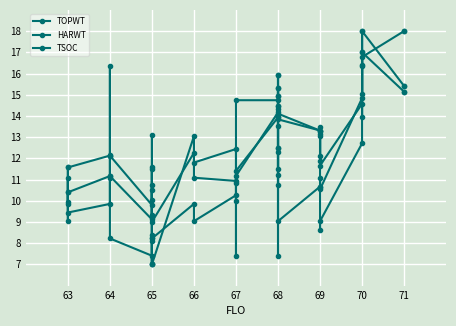

How many intersections are there between TSOC and TOPWT?

11